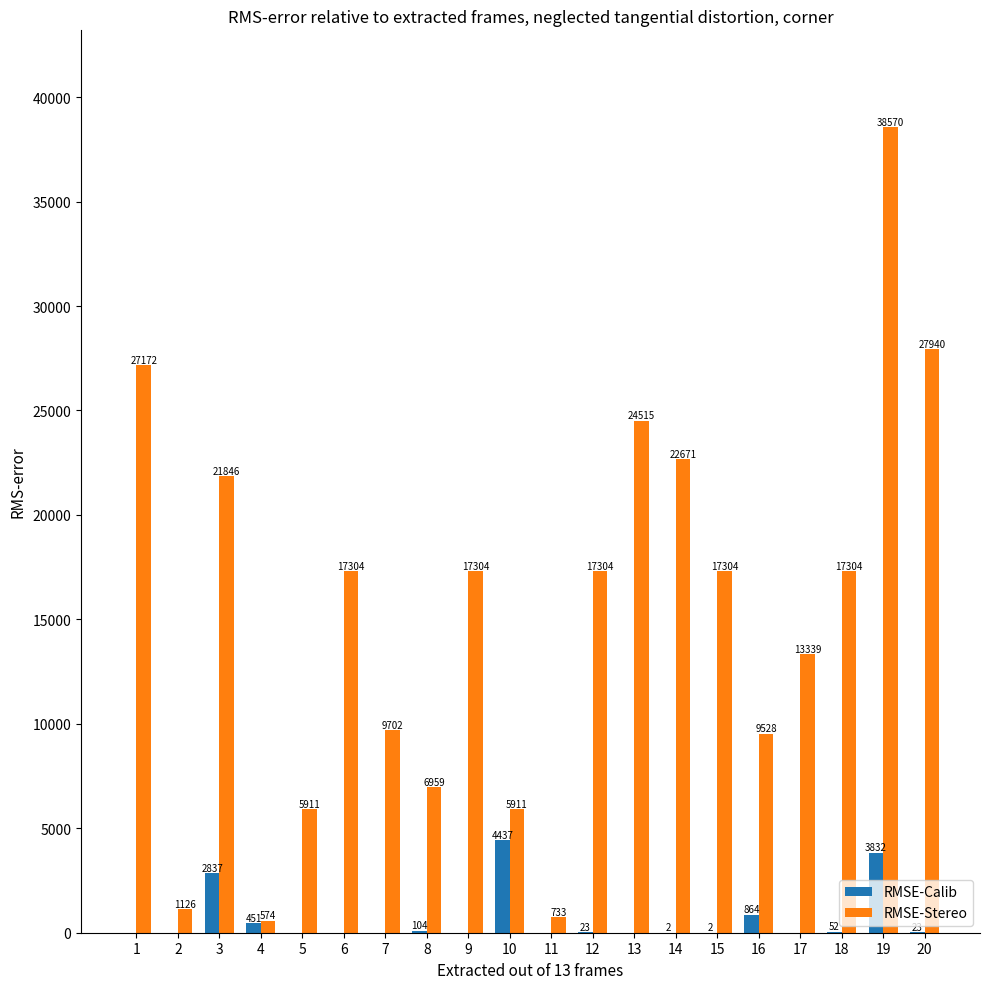

What is the sum of the RMSE-Calib values at 10 and 6?

4437